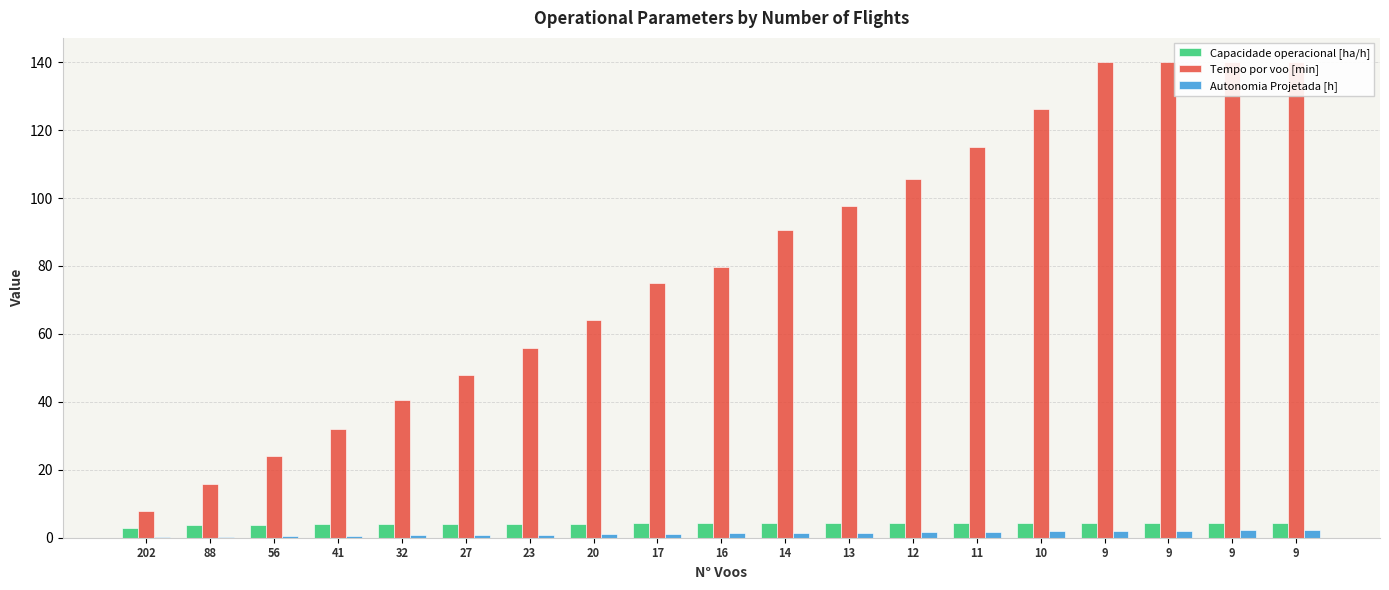

True or false: Capacidade operacional [ha/h] has a value of 4.3 at 9.

True